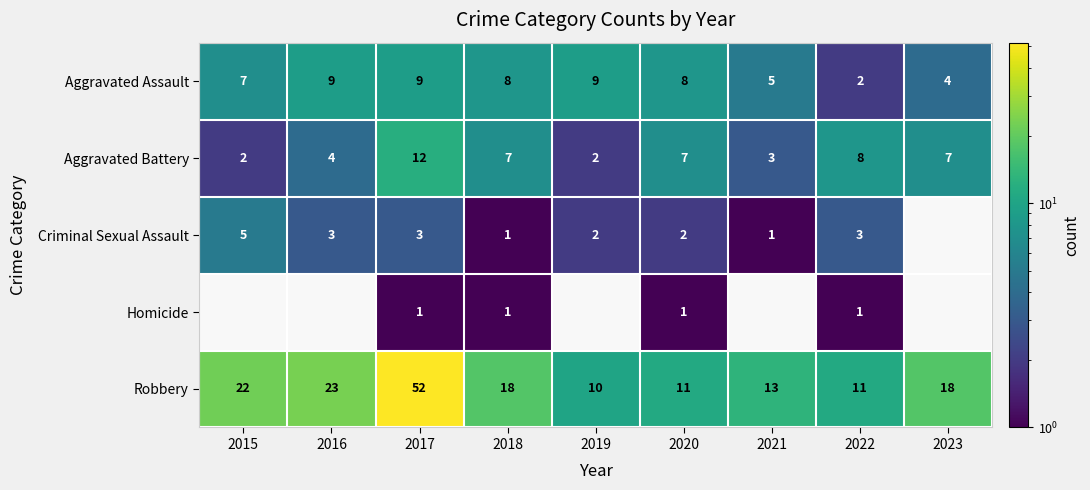

The value of Aggravated Battery at 2022 is 8. True or false?

True